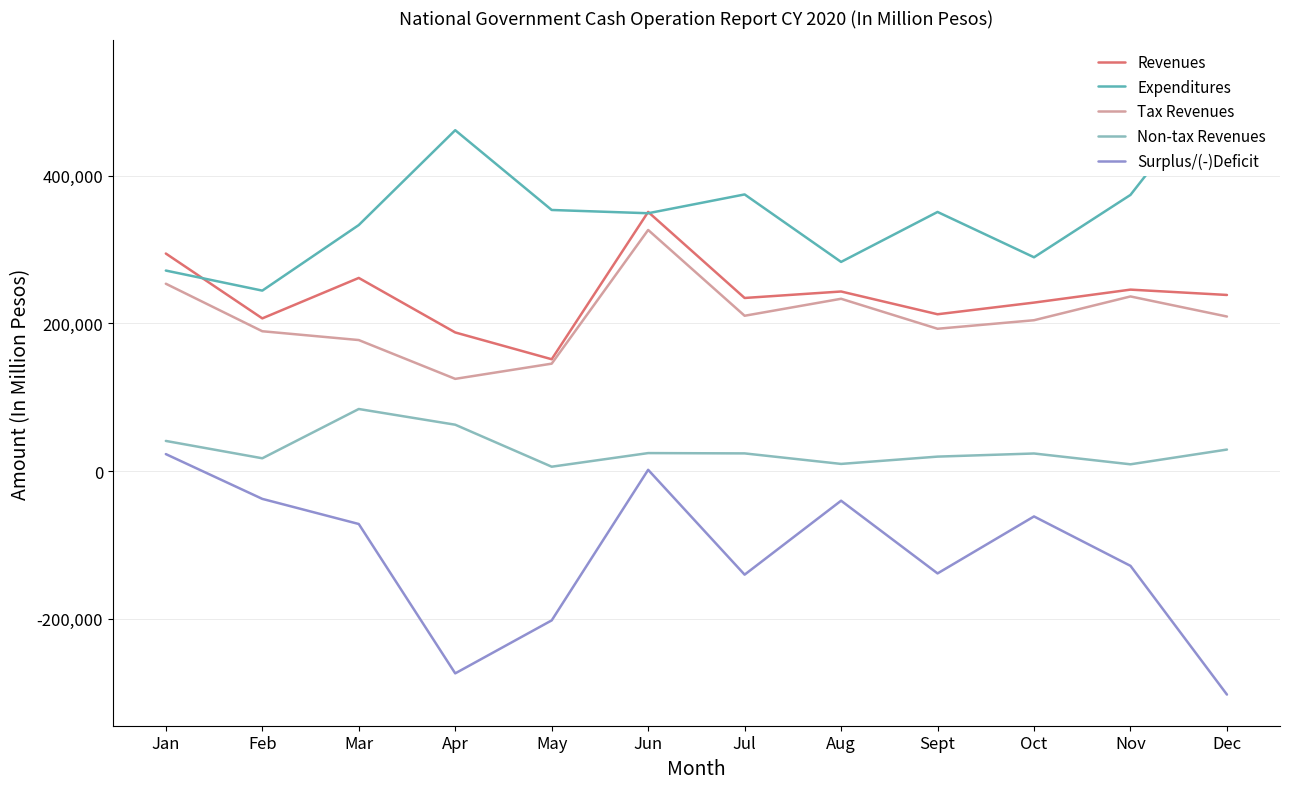

At which label is Non-tax Revenues closest to 45045?

Jan